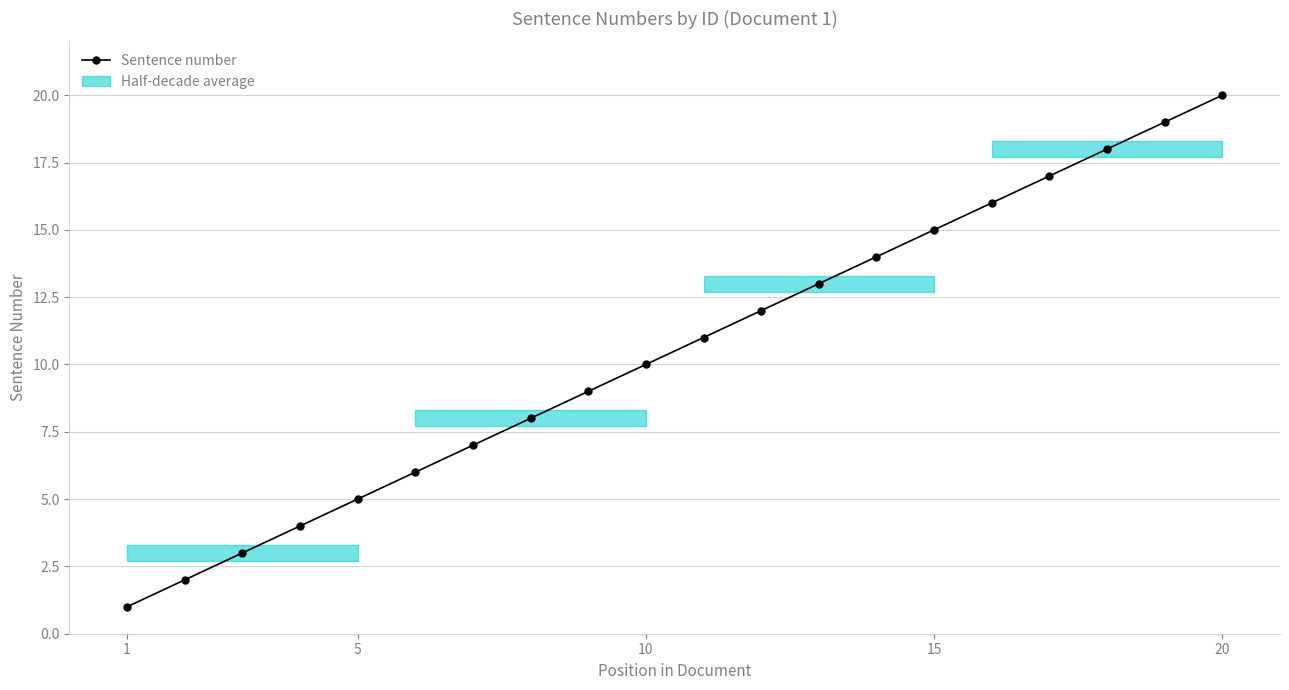

How many distinct data groups are displayed?

1